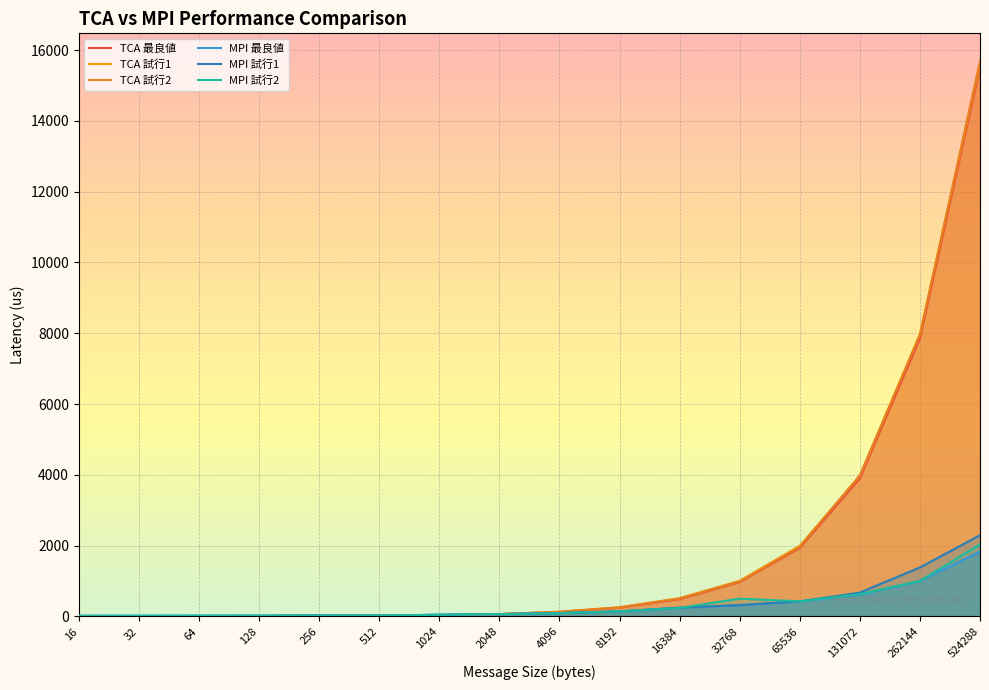

Reading left to right, transcribe all the data shown in this chart.

TCA 最良値: 16=11.7	32=11.9	64=11.8	128=13.7	256=16.7	512=22.4	1024=36.6	2048=66.0	4096=127.9	8192=249.8	16384=490.8	32768=973.0	65536=1938.5	131072=3903.1	262144=7862.9	524288=15510.8
TCA 試行1: 16=12.2	32=12.3	64=11.8	128=14.1	256=17.3	512=23.7	1024=38.0	2048=68.9	4096=134.5	8192=262.3	16384=518.6	32768=1009.9	65536=1996.3	131072=3970.3	262144=7984.2	524288=15618.1
TCA 試行2: 16=12.4	32=12.1	64=11.9	128=14.0	256=17.3	512=24.1	1024=38.1	2048=66.0	4096=132.1	8192=255.0	16384=507.1	32768=987.0	65536=1963.2	131072=3987.4	262144=7954.6	524288=15689.4
MPI 最良値: 16=16.6	32=18.1	64=19.0	128=19.6	256=21.5	512=24.2	1024=48.0	2048=66.2	4096=94.4	8192=143.1	16384=241.6	32768=321.3	65536=424.5	131072=613.6	262144=1003.2	524288=1831.0
MPI 試行1: 16=17.6	32=19.0	64=20.4	128=21.0	256=34.5	512=24.4	1024=48.4	2048=67.0	4096=95.3	8192=145.4	16384=250.5	32768=321.4	65536=427.7	131072=673.3	262144=1385.0	524288=2294.9
MPI 試行2: 16=16.9	32=18.4	64=19.4	128=20.0	256=22.5	512=25.1	1024=48.8	2048=66.7	4096=94.5	8192=144.9	16384=241.6	32768=504.0	65536=426.9	131072=630.9	262144=1003.2	524288=2036.5